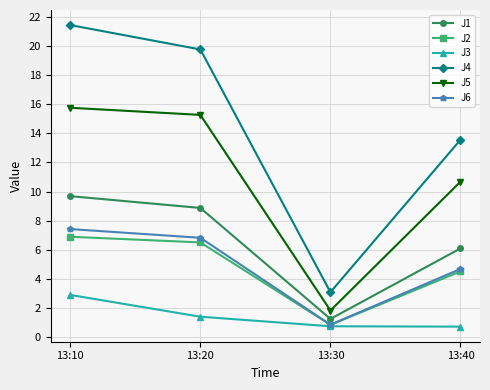

How many data points in J2 are above 6?

2